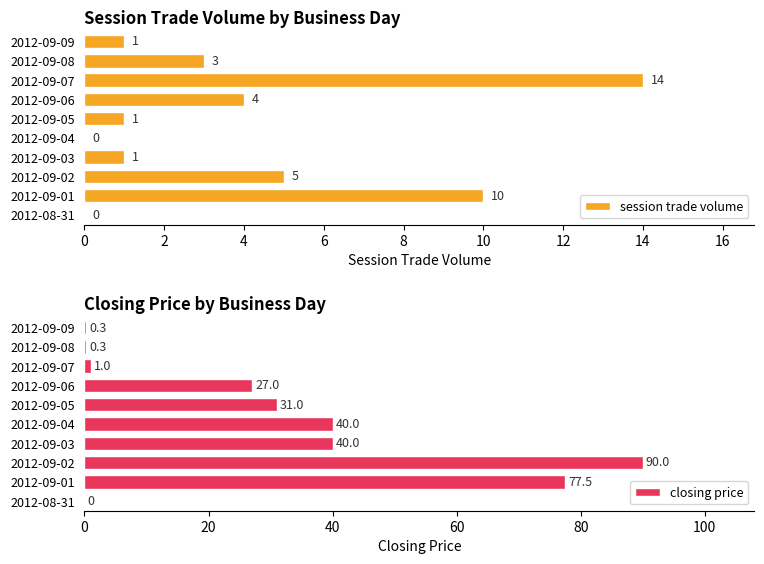

Which category has the highest value in the session trade volume series?

2012-09-07